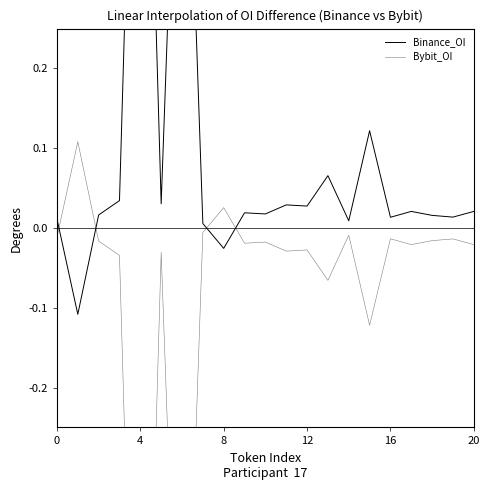

How many data points does each series have?

21